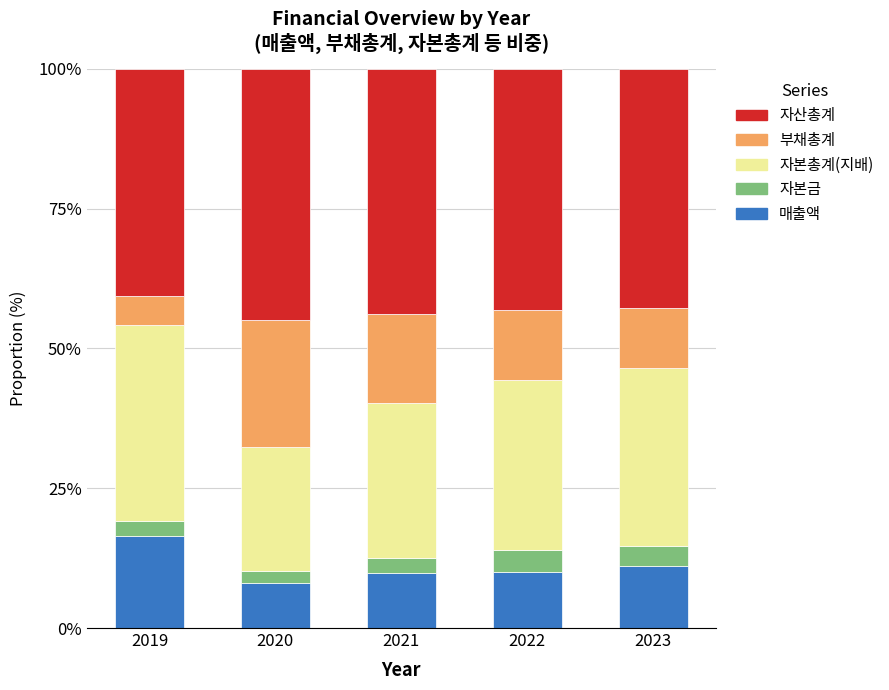

The value of 매출액 at 2020 is 8.0. True or false?

True